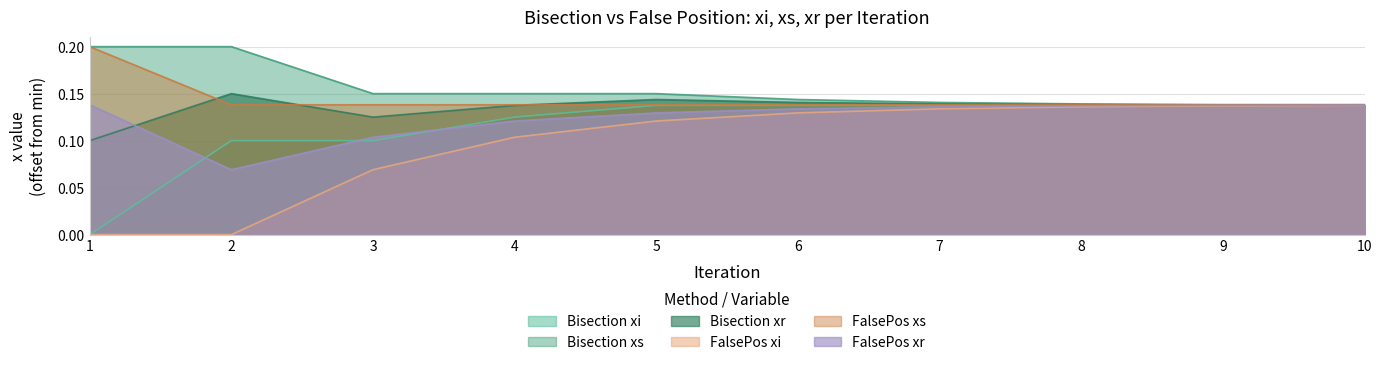

True or false: FalsePos xr has more than 1 points higher than both neighbors.

False